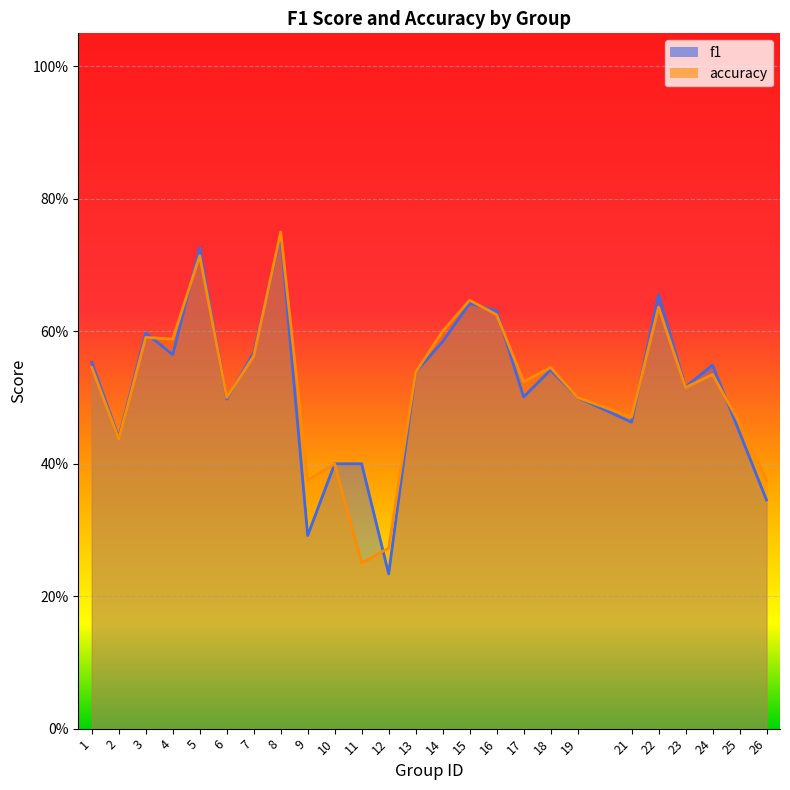

What is the value of the accuracy point at the 23rd from the left?

0.5